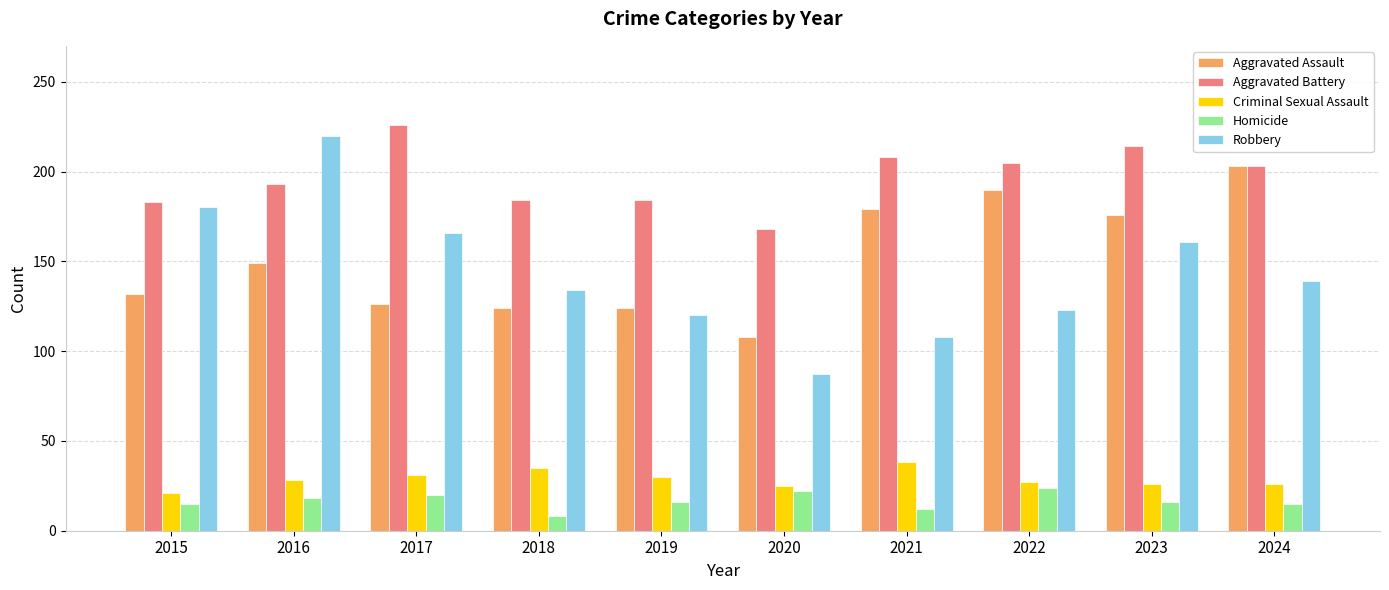

Is the value of Aggravated Battery at 2020 greater than the value of Criminal Sexual Assault at 2024?

Yes